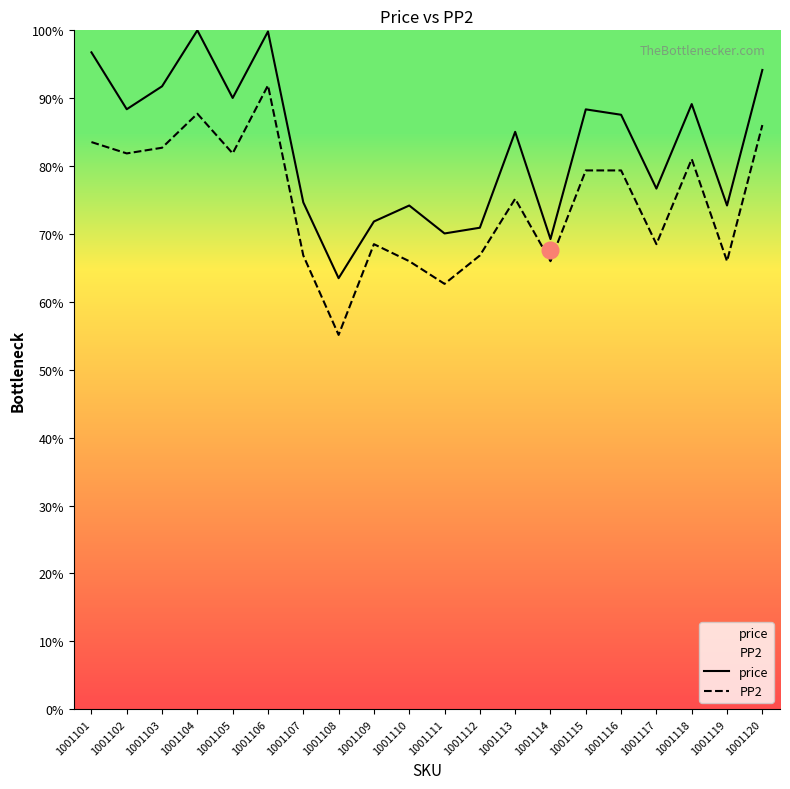

What is the total value across all series at 1001119?

140.2